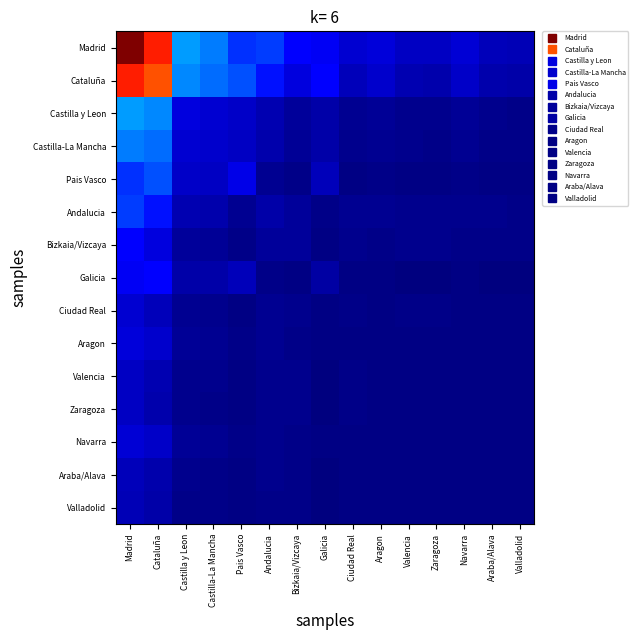

Reading left to right, extract all data points from this chart.

Madrid: Madrid=1.0	Cataluña=0.9	Castilla y Leon=0.3	Castilla-La Mancha=0.2	Pais Vasco=0.2	Andalucia=0.2	Bizkaia/Vizcaya=0.1	Galicia=0.1	Ciudad Real=0.1	Aragon=0.1	Valencia=0.1	Zaragoza=0.1	Navarra=0.1	Araba/Alava=0.1	Valladolid=0.0
Cataluña: Madrid=0.9	Cataluña=0.8	Castilla y Leon=0.3	Castilla-La Mancha=0.2	Pais Vasco=0.2	Andalucia=0.1	Bizkaia/Vizcaya=0.1	Galicia=0.1	Ciudad Real=0.1	Aragon=0.1	Valencia=0.0	Zaragoza=0.0	Navarra=0.1	Araba/Alava=0.0	Valladolid=0.0
Castilla y Leon: Madrid=0.3	Cataluña=0.3	Castilla y Leon=0.1	Castilla-La Mancha=0.1	Pais Vasco=0.1	Andalucia=0.0	Bizkaia/Vizcaya=0.0	Galicia=0.0	Ciudad Real=0.0	Aragon=0.0	Valencia=0.0	Zaragoza=0.0	Navarra=0.0	Araba/Alava=0.0	Valladolid=0.0
Castilla-La Mancha: Madrid=0.2	Cataluña=0.2	Castilla y Leon=0.1	Castilla-La Mancha=0.1	Pais Vasco=0.1	Andalucia=0.0	Bizkaia/Vizcaya=0.0	Galicia=0.0	Ciudad Real=0.0	Aragon=0.0	Valencia=0.0	Zaragoza=0.0	Navarra=0.0	Araba/Alava=0.0	Valladolid=0.0
Pais Vasco: Madrid=0.2	Cataluña=0.2	Castilla y Leon=0.1	Castilla-La Mancha=0.1	Pais Vasco=0.1	Andalucia=0.0	Bizkaia/Vizcaya=0.0	Galicia=0.1	Ciudad Real=0.0	Aragon=0.0	Valencia=0.0	Zaragoza=0.0	Navarra=0.0	Araba/Alava=0.0	Valladolid=0.0
Andalucia: Madrid=0.2	Cataluña=0.1	Castilla y Leon=0.0	Castilla-La Mancha=0.0	Pais Vasco=0.0	Andalucia=0.0	Bizkaia/Vizcaya=0.0	Galicia=0.0	Ciudad Real=0.0	Aragon=0.0	Valencia=0.0	Zaragoza=0.0	Navarra=0.0	Araba/Alava=0.0	Valladolid=0.0
Bizkaia/Vizcaya: Madrid=0.1	Cataluña=0.1	Castilla y Leon=0.0	Castilla-La Mancha=0.0	Pais Vasco=0.0	Andalucia=0.0	Bizkaia/Vizcaya=0.0	Galicia=0.0	Ciudad Real=0.0	Aragon=0.0	Valencia=0.0	Zaragoza=0.0	Navarra=0.0	Araba/Alava=0.0	Valladolid=0.0
Galicia: Madrid=0.1	Cataluña=0.1	Castilla y Leon=0.0	Castilla-La Mancha=0.0	Pais Vasco=0.1	Andalucia=0.0	Bizkaia/Vizcaya=0.0	Galicia=0.0	Ciudad Real=0.0	Aragon=0.0	Valencia=0.0	Zaragoza=0.0	Navarra=0.0	Araba/Alava=0.0	Valladolid=0.0
Ciudad Real: Madrid=0.1	Cataluña=0.1	Castilla y Leon=0.0	Castilla-La Mancha=0.0	Pais Vasco=0.0	Andalucia=0.0	Bizkaia/Vizcaya=0.0	Galicia=0.0	Ciudad Real=0.0	Aragon=0.0	Valencia=0.0	Zaragoza=0.0	Navarra=0.0	Araba/Alava=0.0	Valladolid=0.0
Aragon: Madrid=0.1	Cataluña=0.1	Castilla y Leon=0.0	Castilla-La Mancha=0.0	Pais Vasco=0.0	Andalucia=0.0	Bizkaia/Vizcaya=0.0	Galicia=0.0	Ciudad Real=0.0	Aragon=0.0	Valencia=0.0	Zaragoza=0.0	Navarra=0.0	Araba/Alava=0.0	Valladolid=0.0
Valencia: Madrid=0.1	Cataluña=0.0	Castilla y Leon=0.0	Castilla-La Mancha=0.0	Pais Vasco=0.0	Andalucia=0.0	Bizkaia/Vizcaya=0.0	Galicia=0.0	Ciudad Real=0.0	Aragon=0.0	Valencia=0.0	Zaragoza=0.0	Navarra=0.0	Araba/Alava=0.0	Valladolid=0.0
Zaragoza: Madrid=0.1	Cataluña=0.0	Castilla y Leon=0.0	Castilla-La Mancha=0.0	Pais Vasco=0.0	Andalucia=0.0	Bizkaia/Vizcaya=0.0	Galicia=0.0	Ciudad Real=0.0	Aragon=0.0	Valencia=0.0	Zaragoza=0.0	Navarra=0.0	Araba/Alava=0.0	Valladolid=0.0
Navarra: Madrid=0.1	Cataluña=0.1	Castilla y Leon=0.0	Castilla-La Mancha=0.0	Pais Vasco=0.0	Andalucia=0.0	Bizkaia/Vizcaya=0.0	Galicia=0.0	Ciudad Real=0.0	Aragon=0.0	Valencia=0.0	Zaragoza=0.0	Navarra=0.0	Araba/Alava=0.0	Valladolid=0.0
Araba/Alava: Madrid=0.1	Cataluña=0.0	Castilla y Leon=0.0	Castilla-La Mancha=0.0	Pais Vasco=0.0	Andalucia=0.0	Bizkaia/Vizcaya=0.0	Galicia=0.0	Ciudad Real=0.0	Aragon=0.0	Valencia=0.0	Zaragoza=0.0	Navarra=0.0	Araba/Alava=0.0	Valladolid=0.0
Valladolid: Madrid=0.0	Cataluña=0.0	Castilla y Leon=0.0	Castilla-La Mancha=0.0	Pais Vasco=0.0	Andalucia=0.0	Bizkaia/Vizcaya=0.0	Galicia=0.0	Ciudad Real=0.0	Aragon=0.0	Valencia=0.0	Zaragoza=0.0	Navarra=0.0	Araba/Alava=0.0	Valladolid=0.0